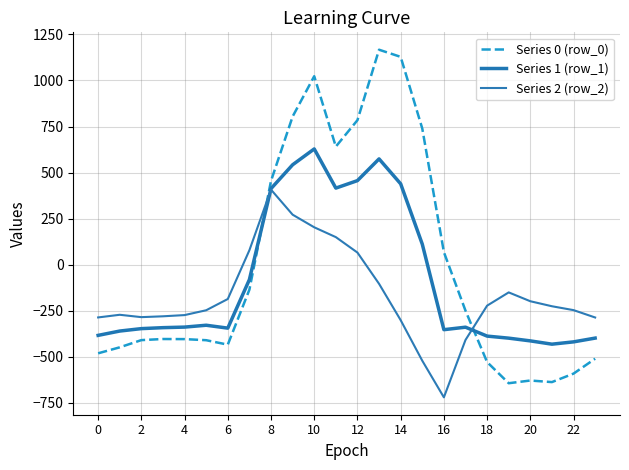

Rank the series by their average value, from highest to lowest.

Series 0 (row_0), Series 1 (row_1), Series 2 (row_2)